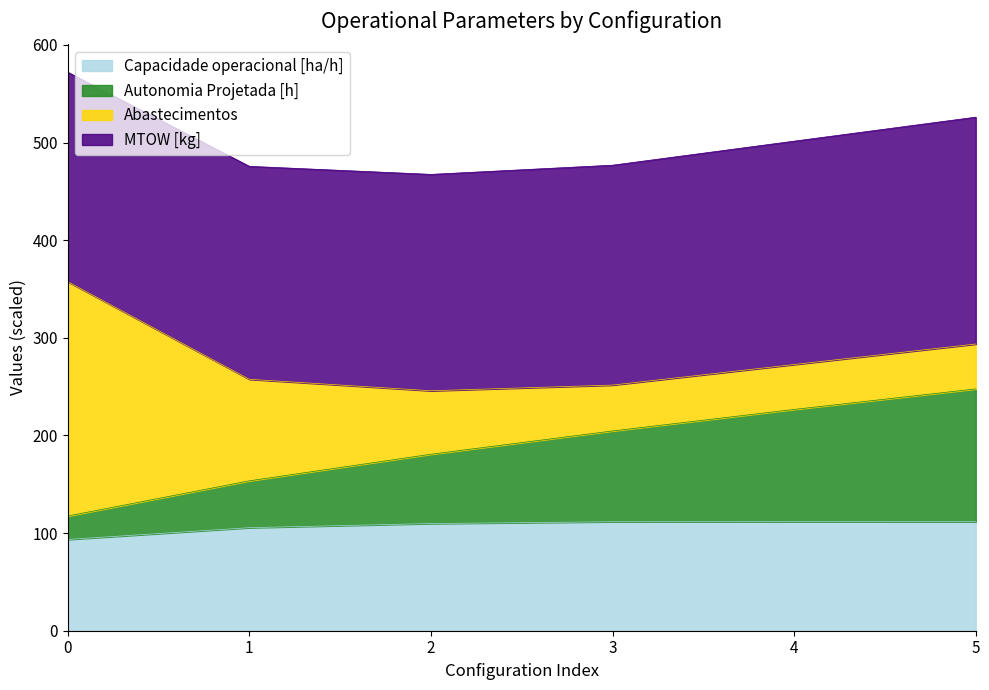

True or false: Capacidade operacional [ha/h] and Autonomia Projetada [h] intersect in this chart.

False